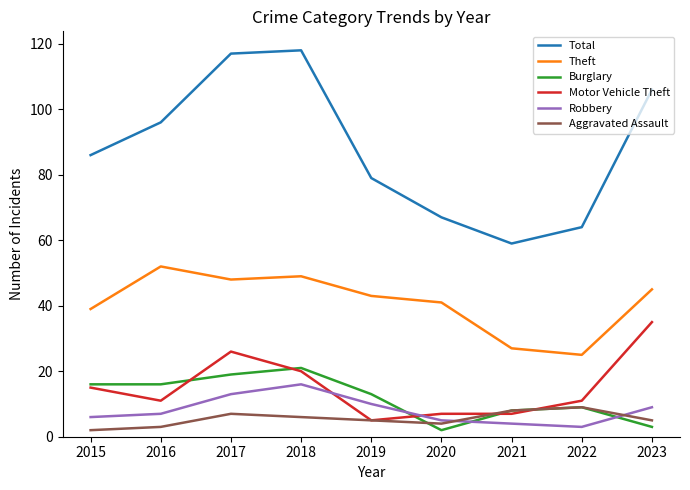

Reading right to left, list all the values displayed in this chart.

Total: 2023=106	2022=64	2021=59	2020=67	2019=79	2018=118	2017=117	2016=96	2015=86
Theft: 2023=45	2022=25	2021=27	2020=41	2019=43	2018=49	2017=48	2016=52	2015=39
Burglary: 2023=3	2022=9	2021=8	2020=2	2019=13	2018=21	2017=19	2016=16	2015=16
Motor Vehicle Theft: 2023=35	2022=11	2021=7	2020=7	2019=5	2018=20	2017=26	2016=11	2015=15
Robbery: 2023=9	2022=3	2021=4	2020=5	2019=10	2018=16	2017=13	2016=7	2015=6
Aggravated Assault: 2023=5	2022=9	2021=8	2020=4	2019=5	2018=6	2017=7	2016=3	2015=2